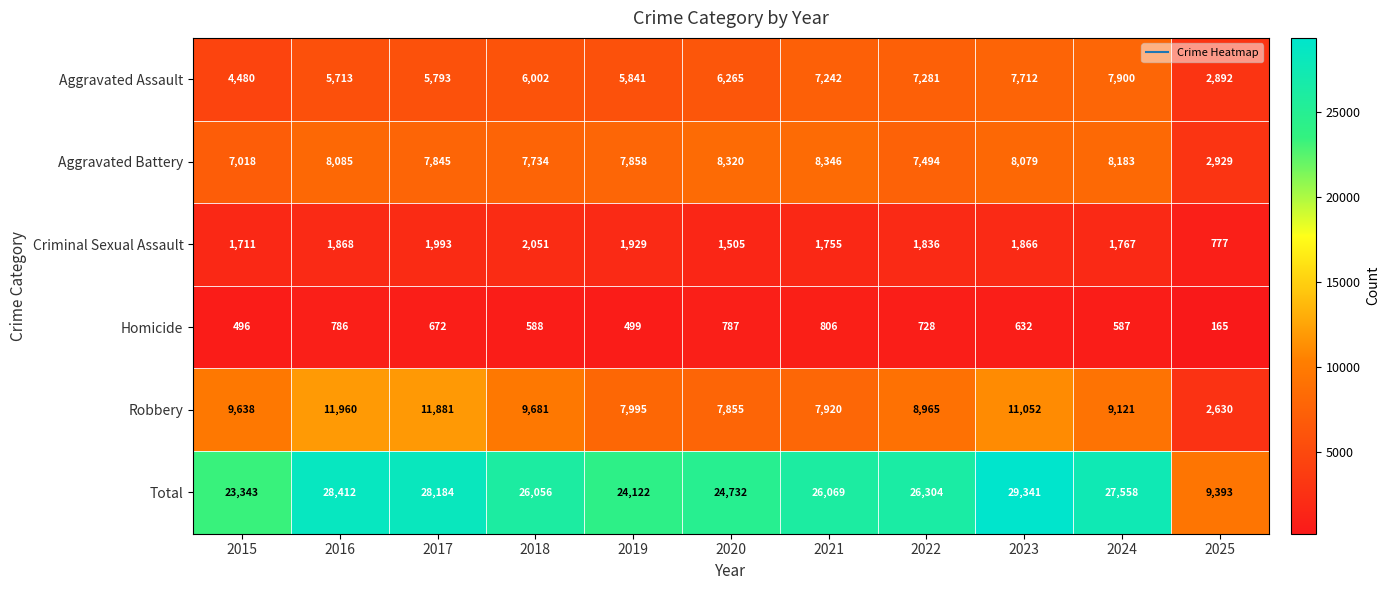

How many distinct data groups are displayed?

6